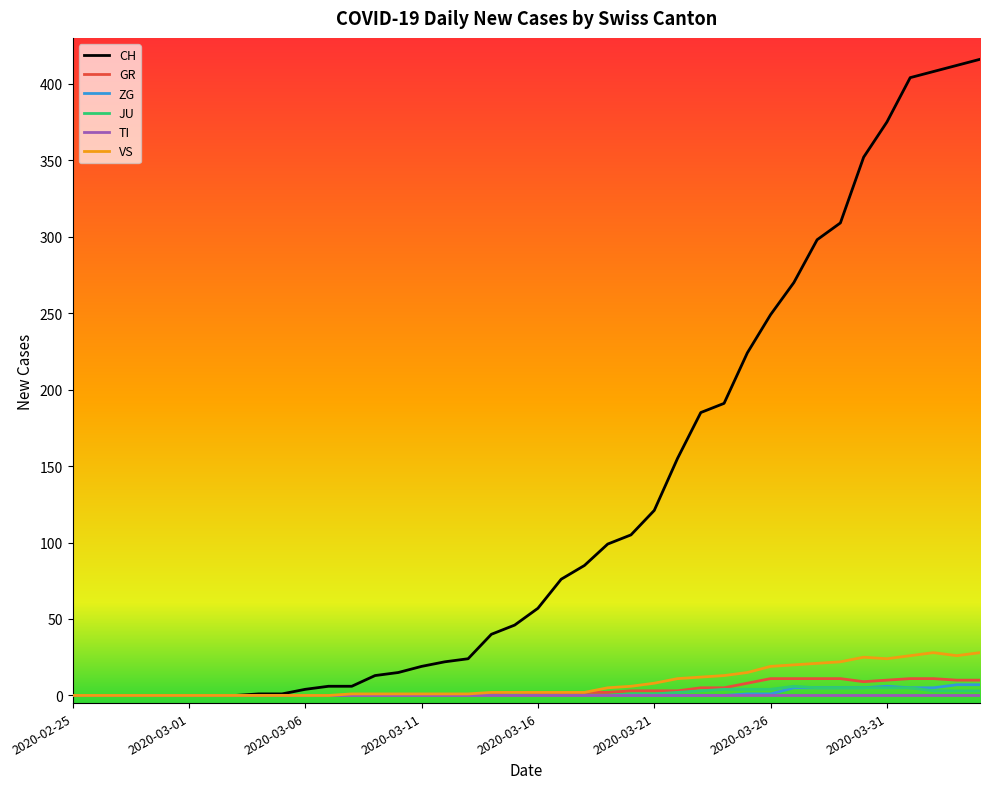

Which series has the largest total across all categories?

CH